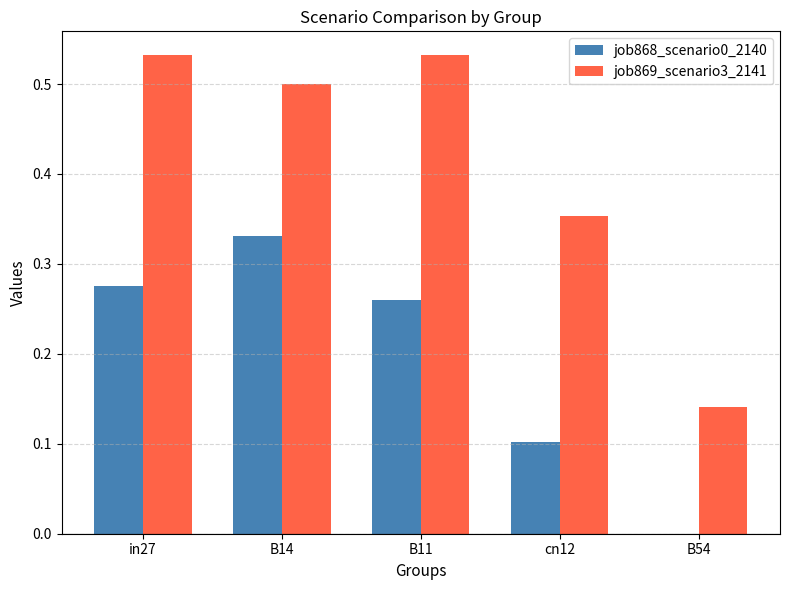

Which series has the largest range (max minus min)?

job869_scenario3_2141